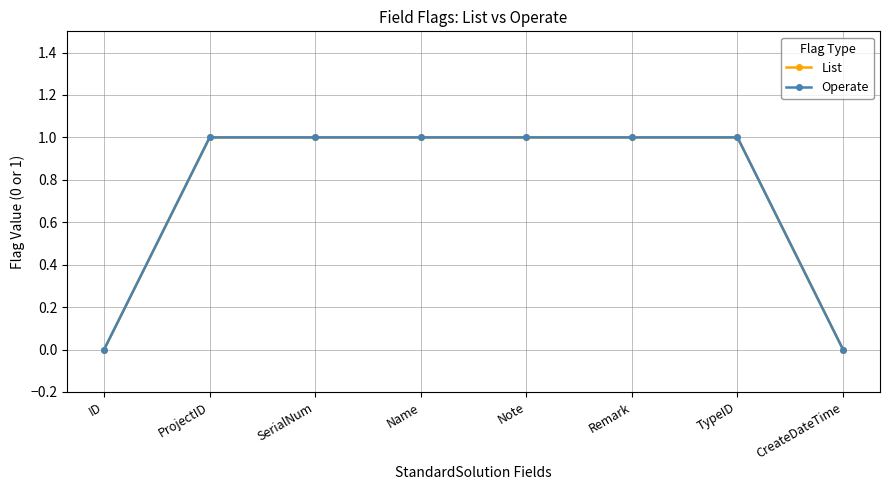

What is the label of the 8th point from the left?

CreateDateTime